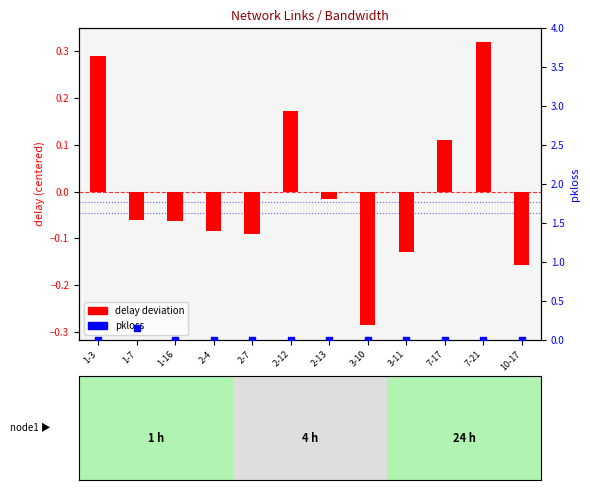

Which series contains the lowest Y value?

delay deviation